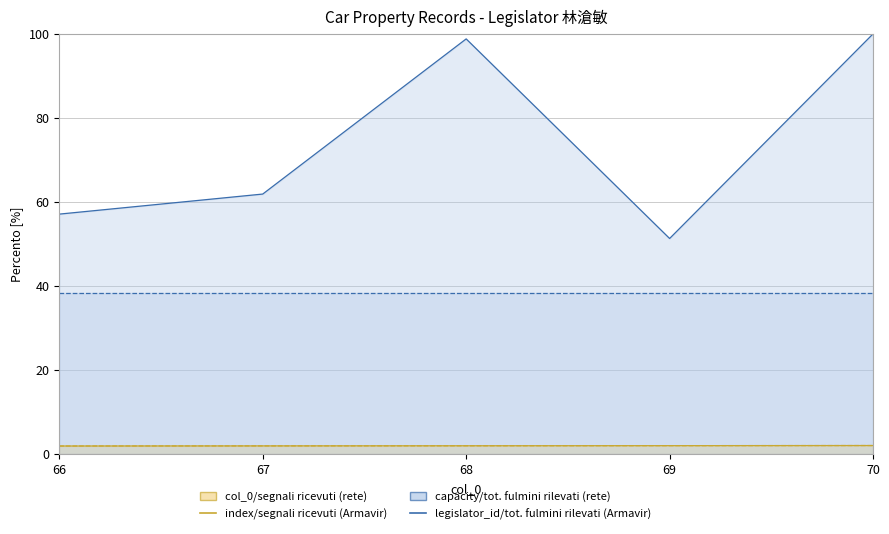

The value of index at 68 is 1.9. True or false?

True